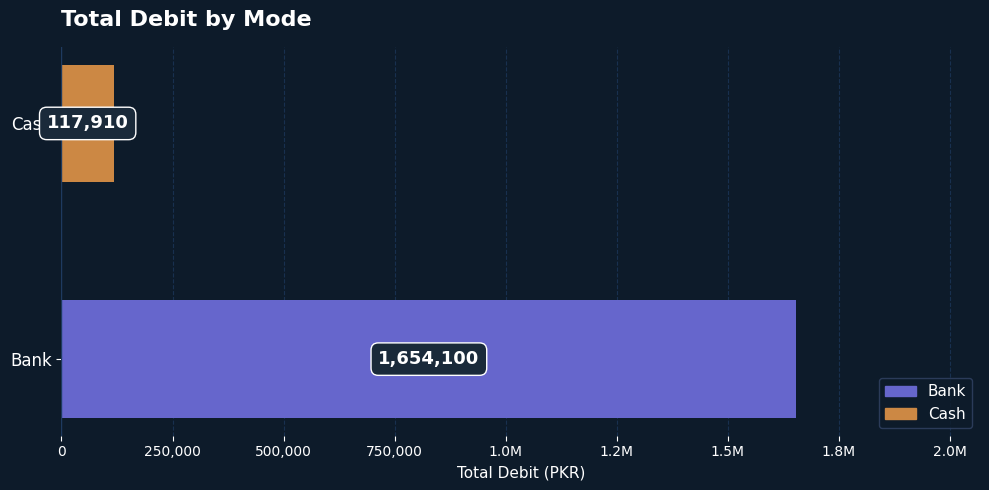

True or false: the data shows 1654100 at 0.

True